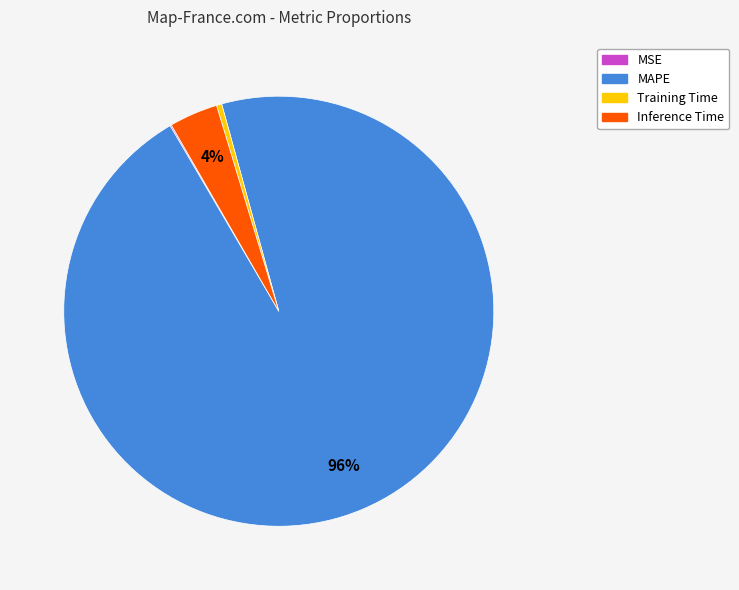

What is the largest slice in the pie chart?

MAPE